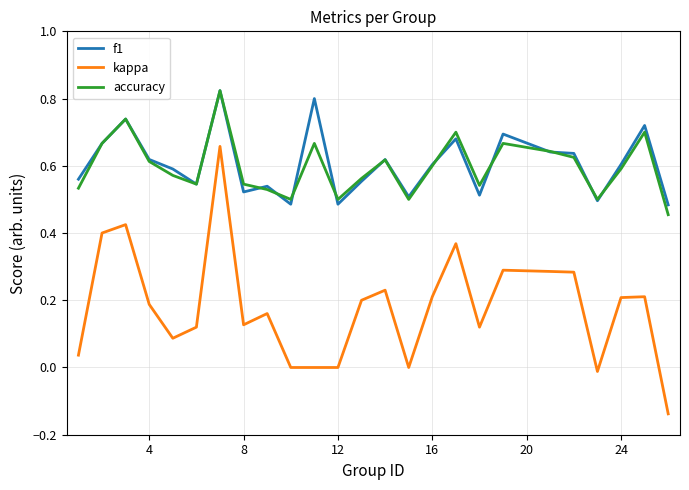

Which series has the largest range (max minus min)?

kappa